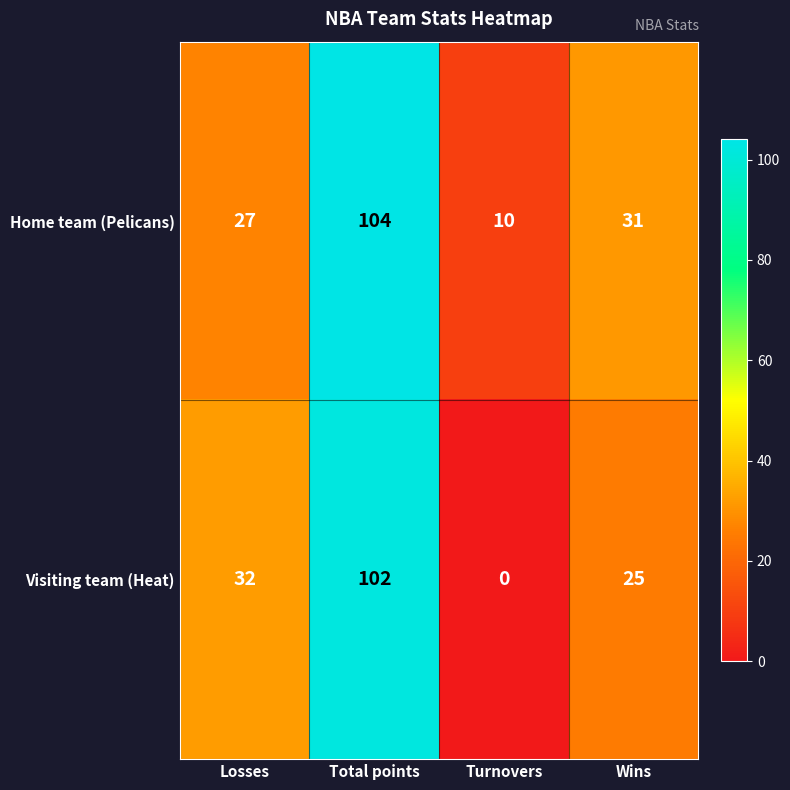

The value of Visiting team (Heat) at Losses is 17. True or false?

False